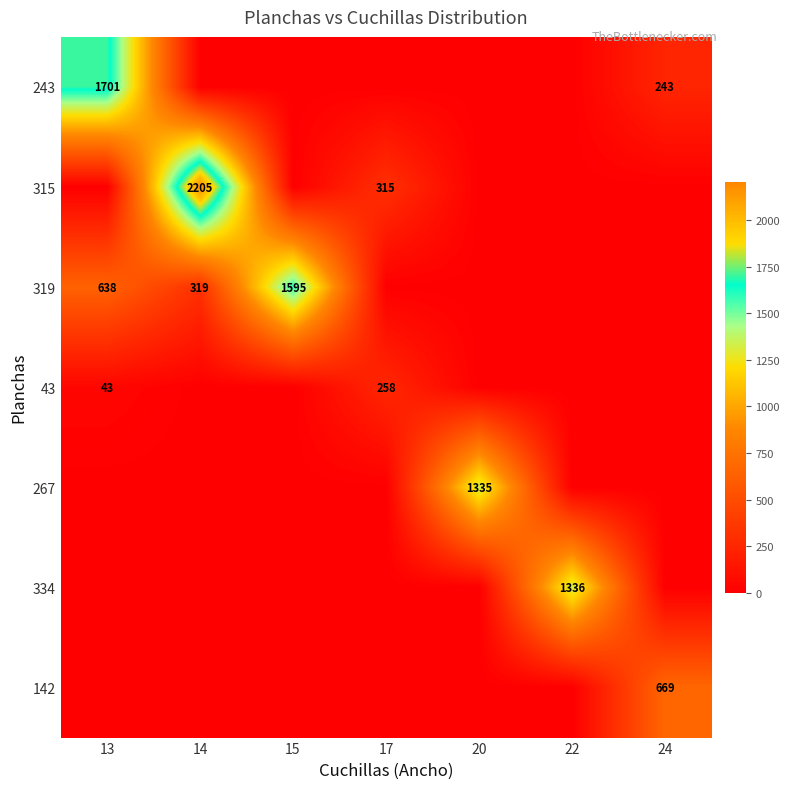

True or false: 334 has a value of 2321 at 22.

False